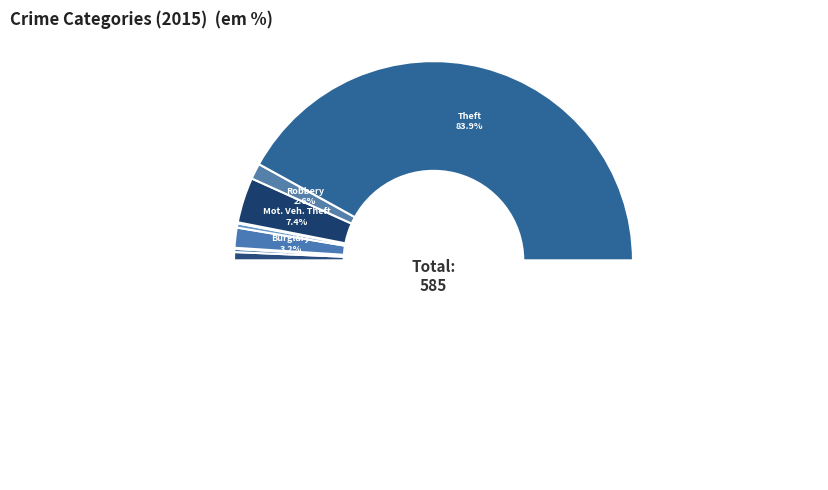

Which category has the biggest portion of the pie?

Theft